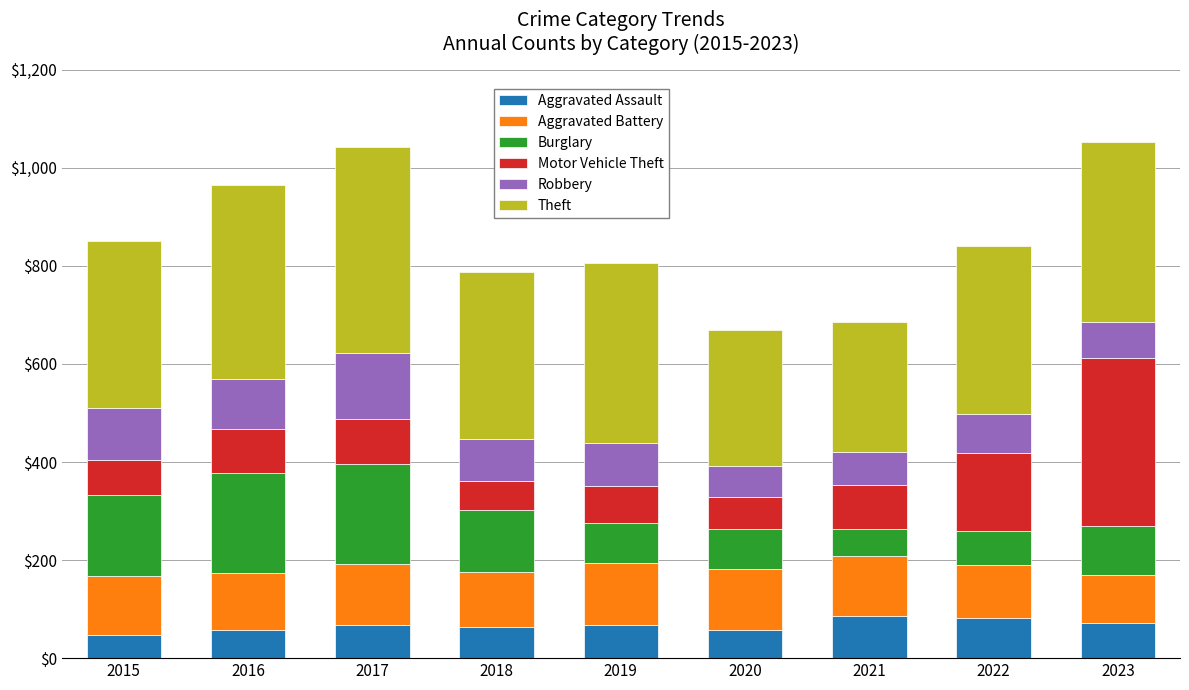

What is the maximum value for Aggravated Assault?

86